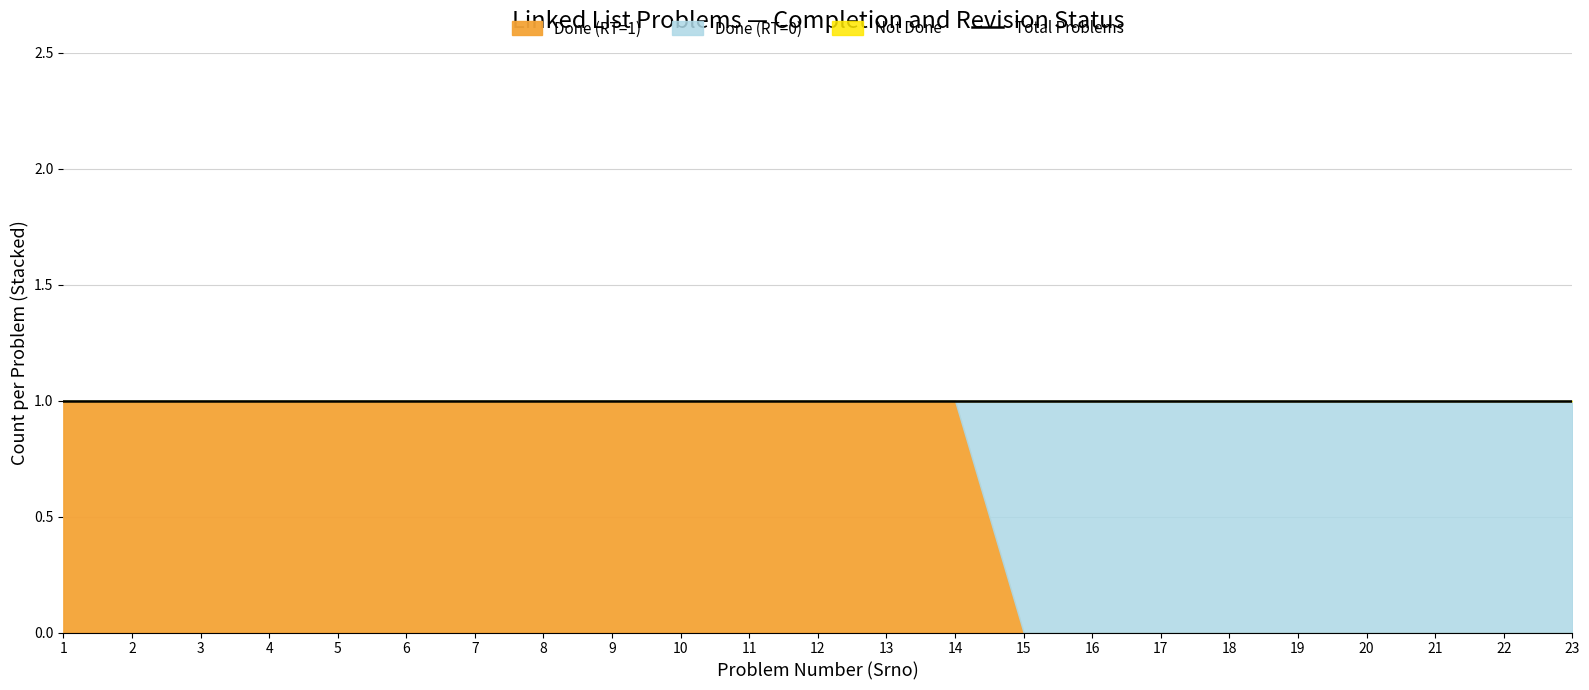

What is the maximum value shown in the chart?

1